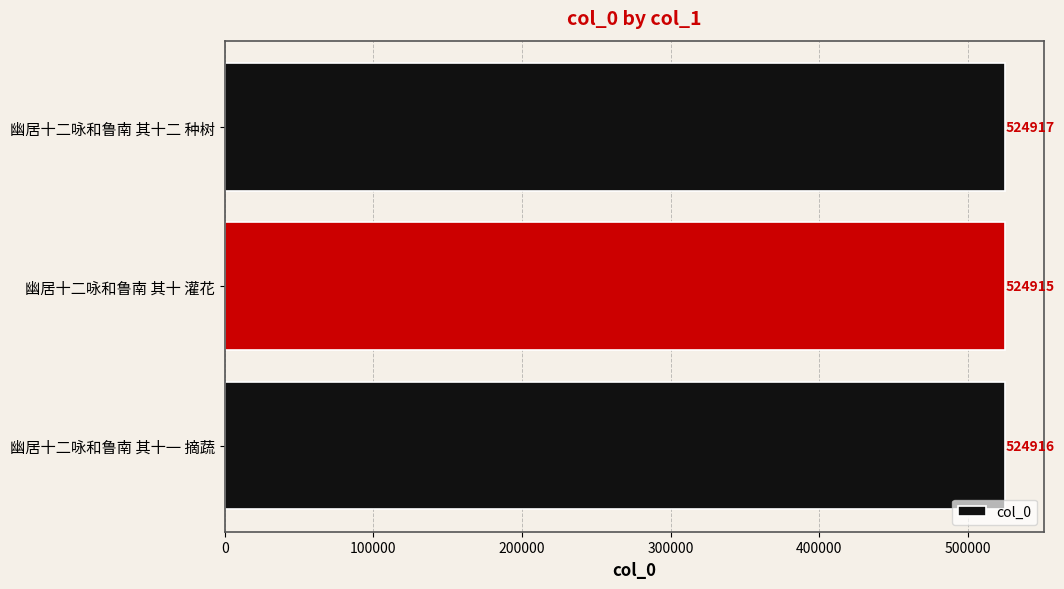

True or false: the data shows 798946 at 幽居十二咏和鲁南 其十二 种树.

False